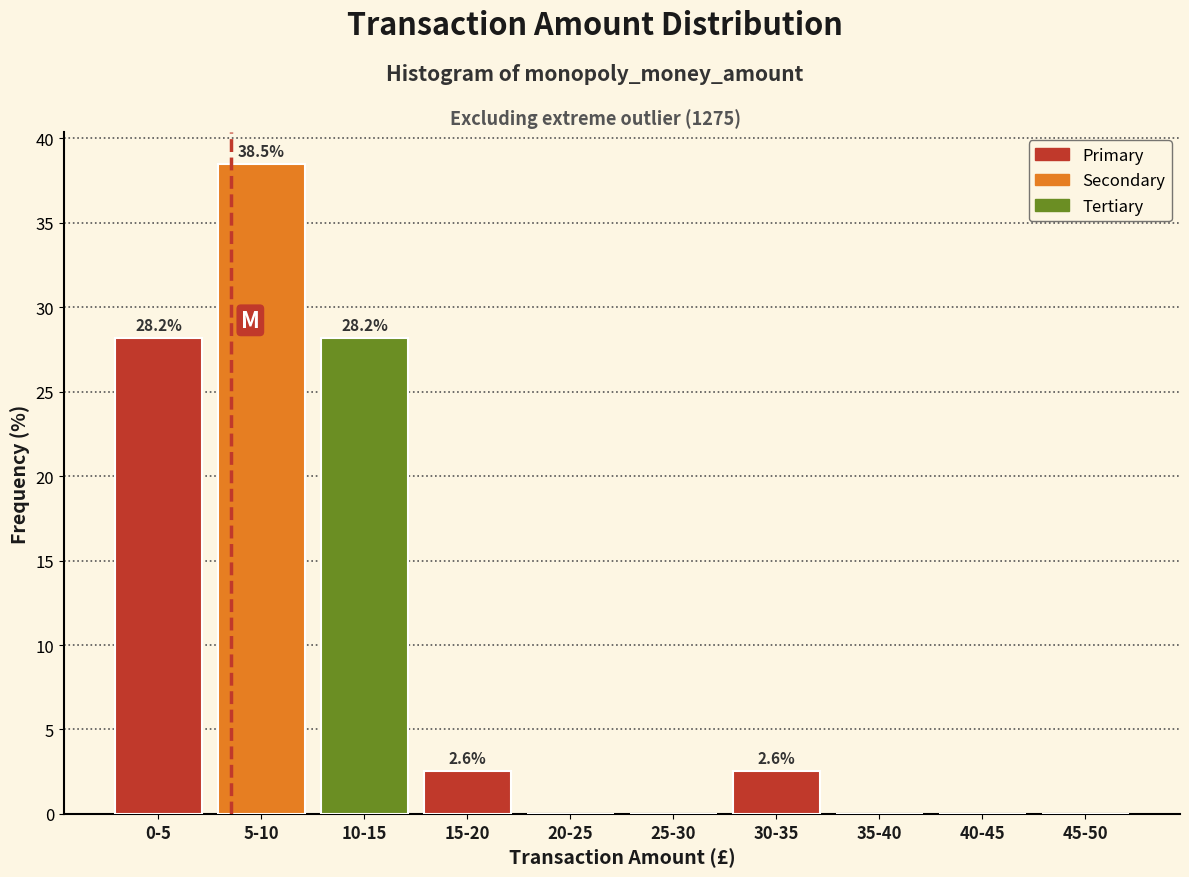

Reading left to right, extract all data points from this chart.

0-5=28.2	5-10=38.5	10-15=28.2	15-20=2.6	20-25=0.0	25-30=0.0	30-35=2.6	35-40=0.0	40-45=0.0	45-50=0.0